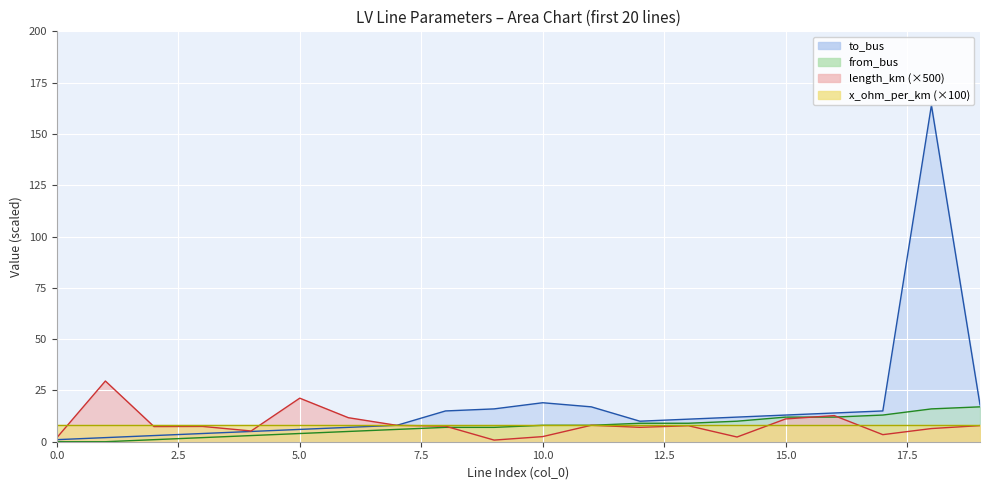

How many categories are shown in the chart?

20